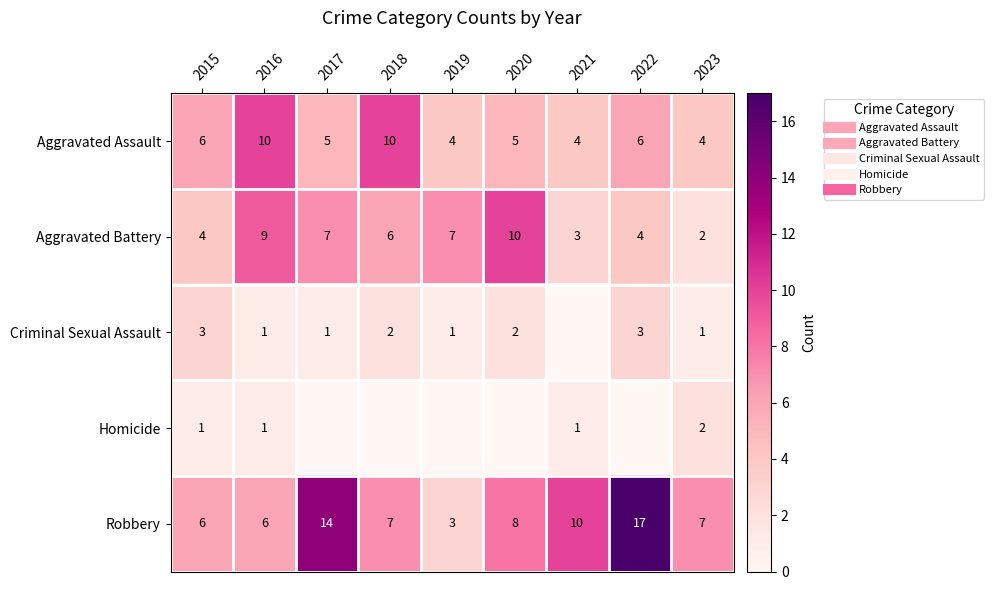

Which label corresponds to the largest value in the chart?

2022